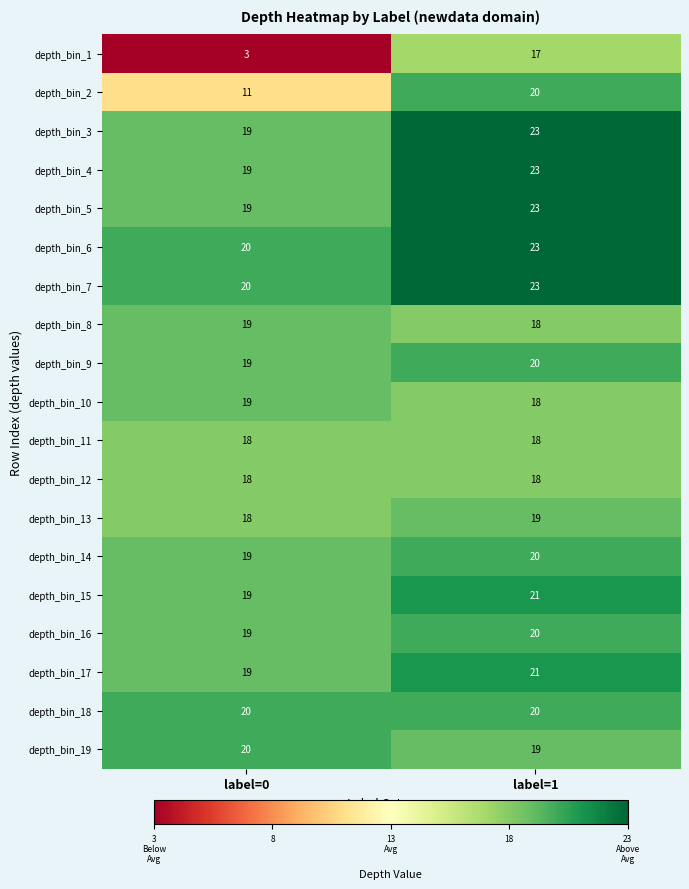

Rank the categories by depth_bin_7 value from lowest to highest.

label=0, label=1